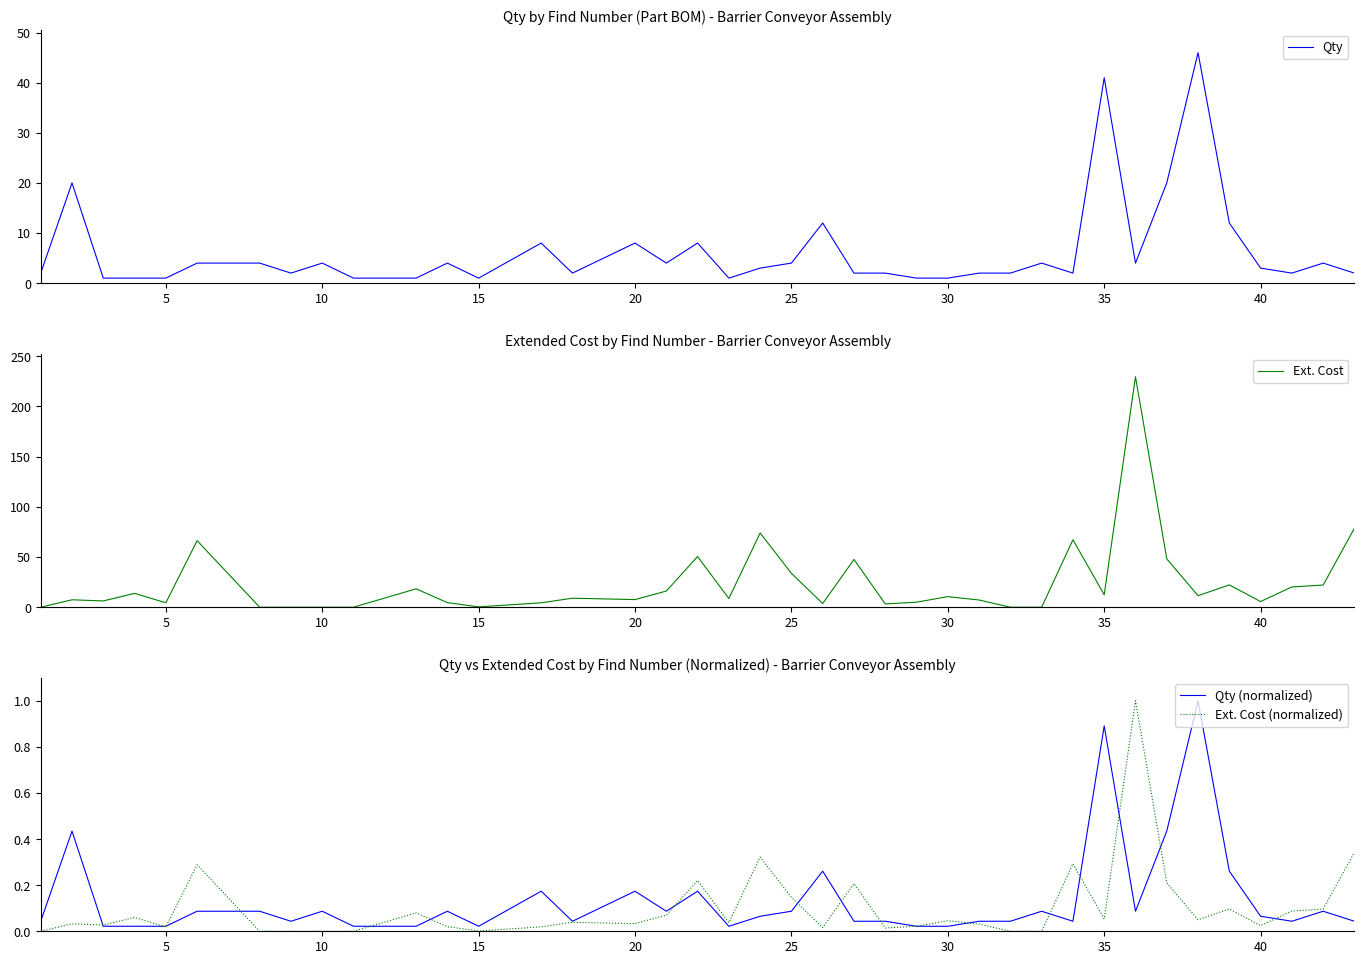

What is the maximum value for Ext. Cost (normalized)?

1.0